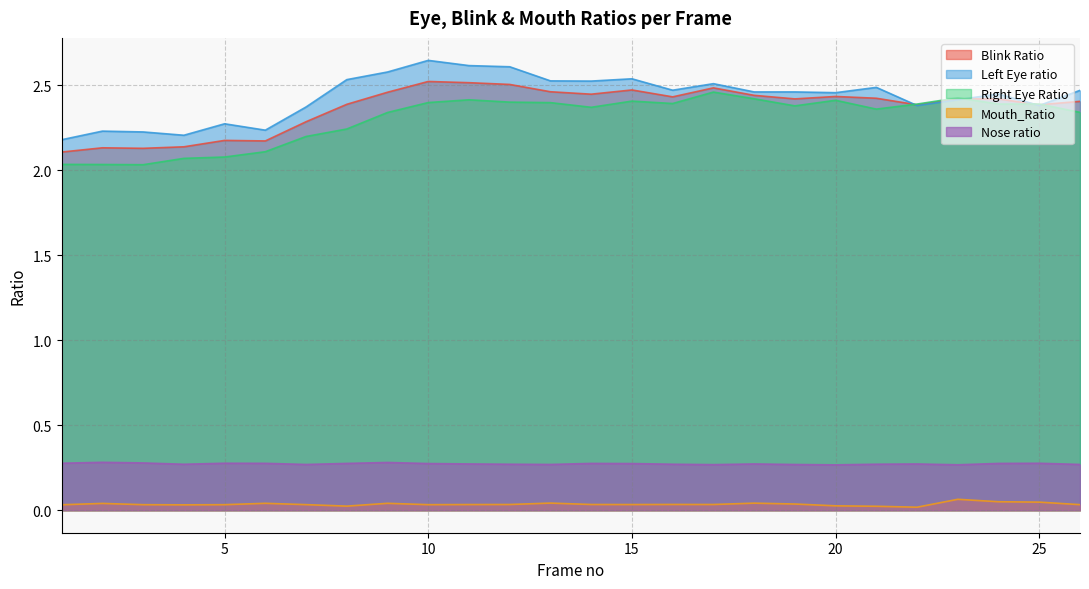

What is the total value across all series at 9?

7.7